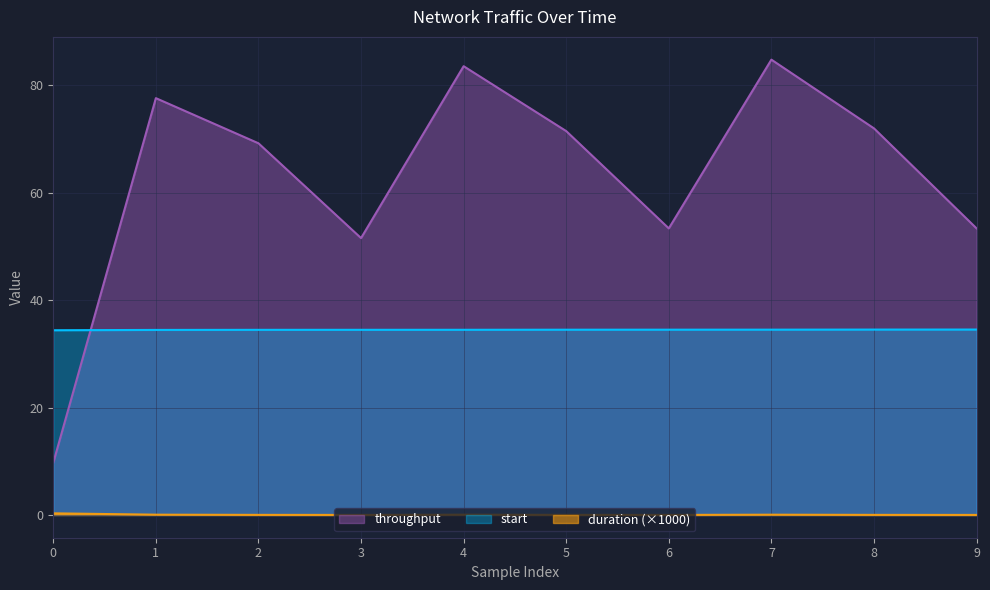

Which series has the widest spread of values?

throughput